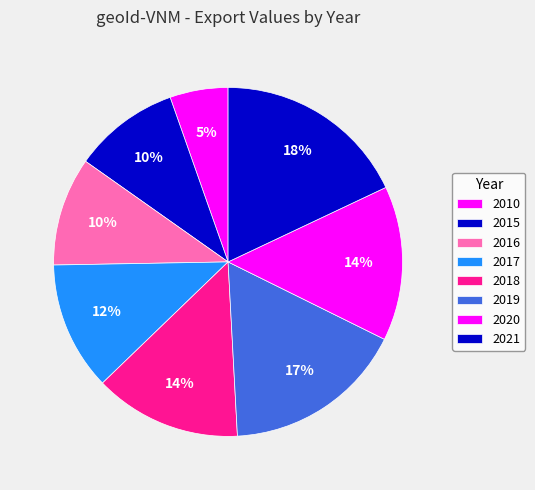

Which slice is the smallest?

2010